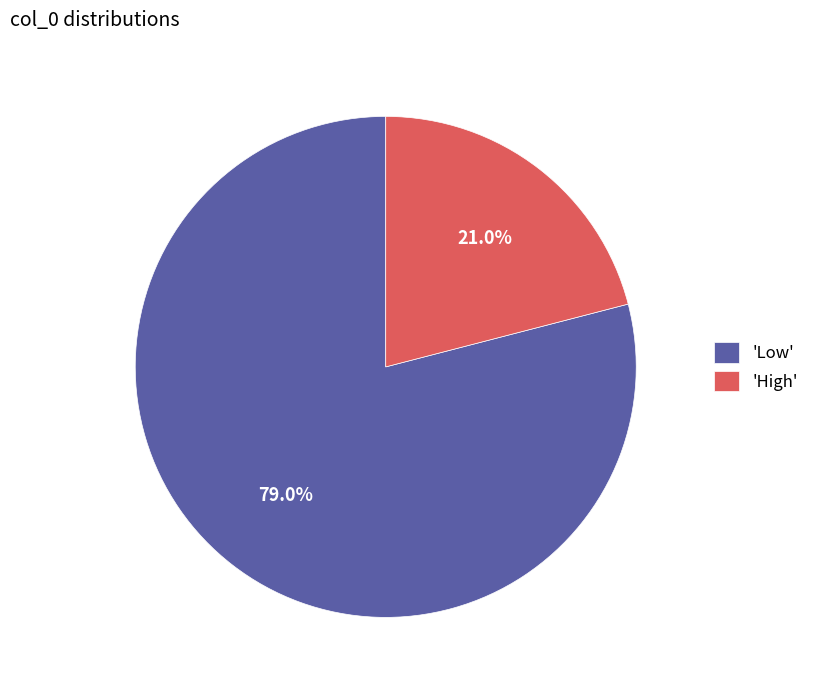

Rank the categories by value from lowest to highest.

'High', 'Low'